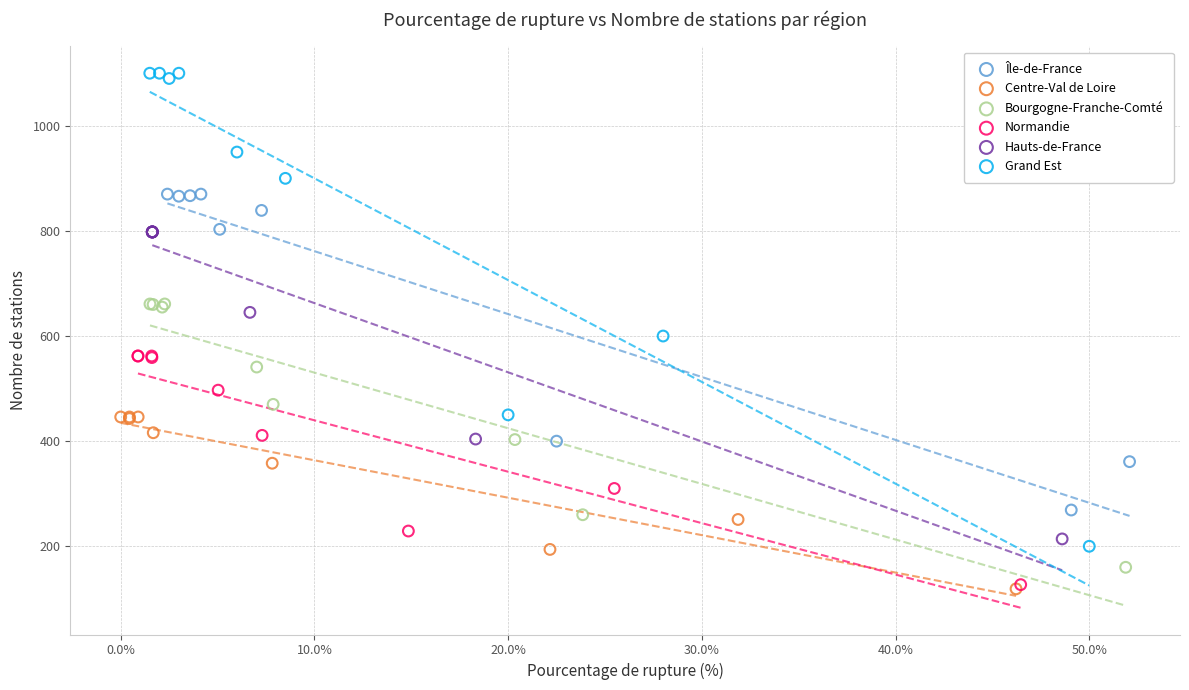

Which series contains the highest Y value?

Grand Est